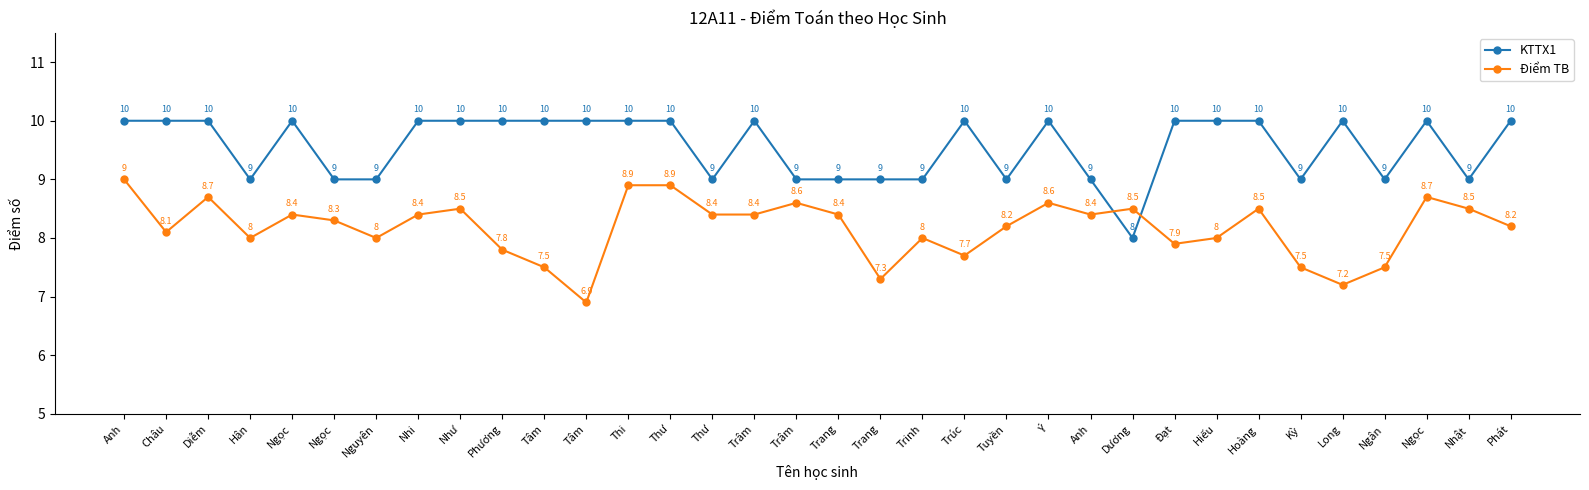

Between Anh and Tâm, which is larger?

Tâm